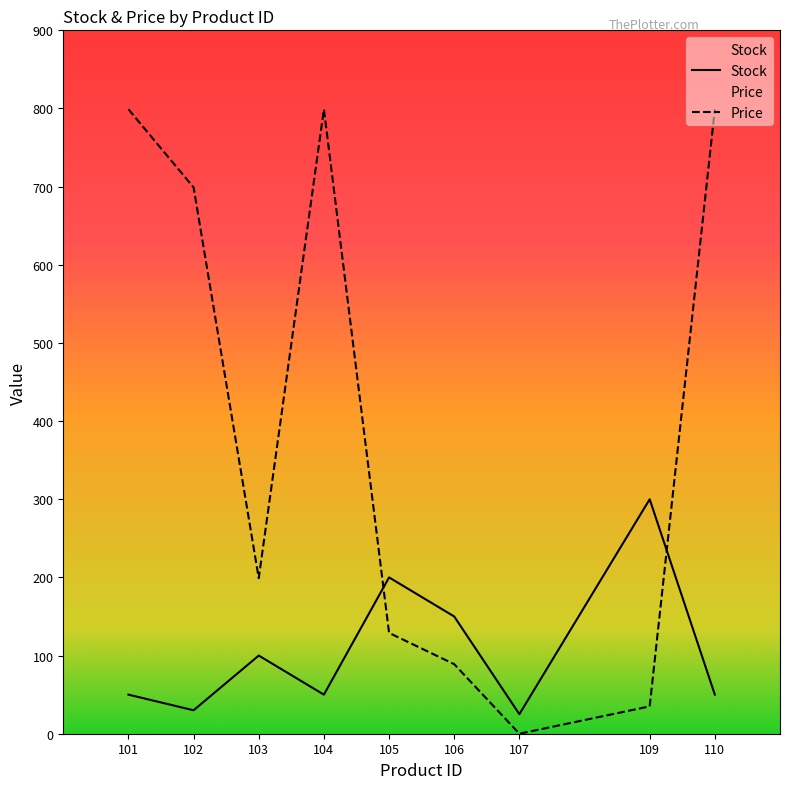

Where is Price nearest to the value 399?

103